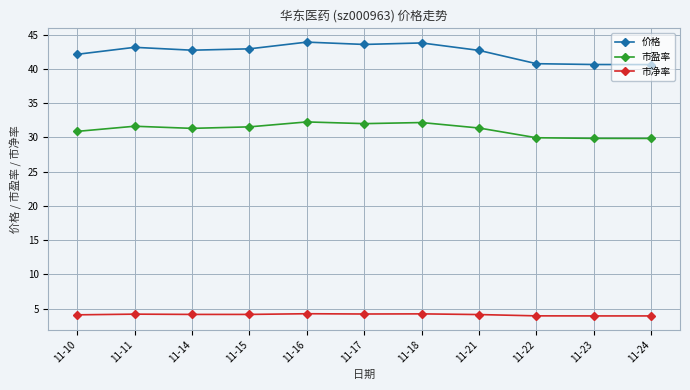

The 价格 series shows 73.5 at 11-21. True or false?

False